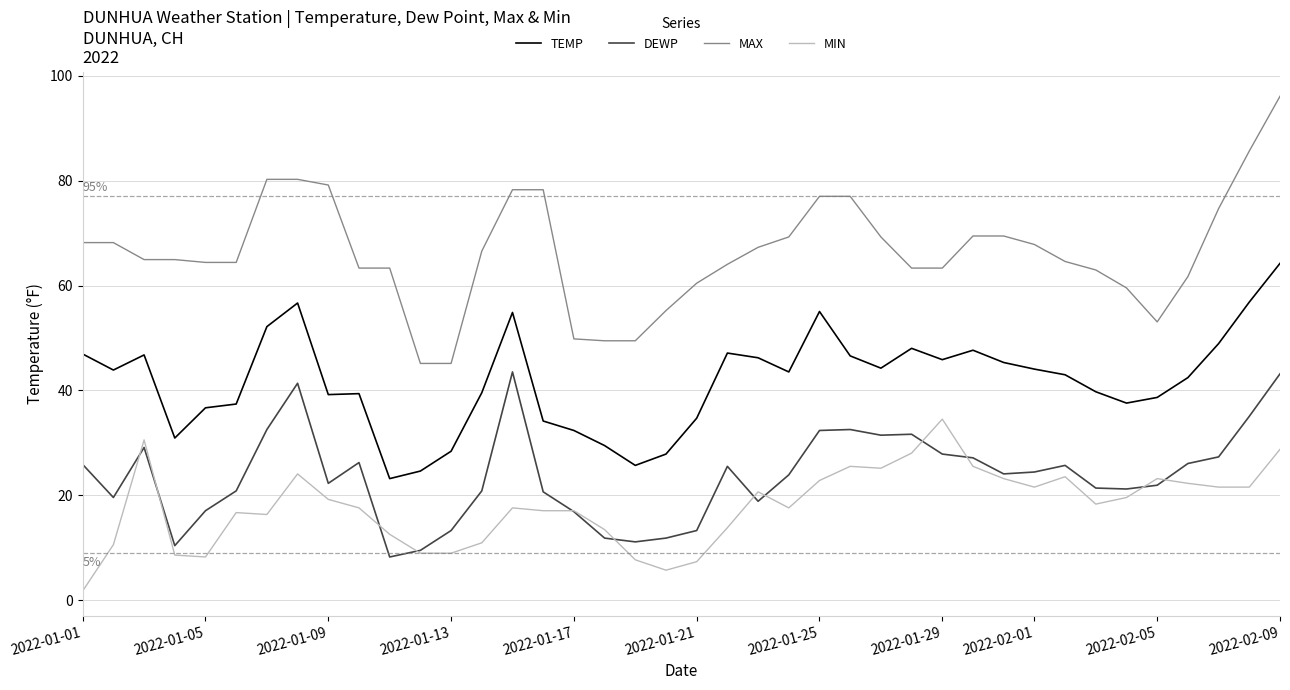

At how many categories does at least one series exceed 4?

40